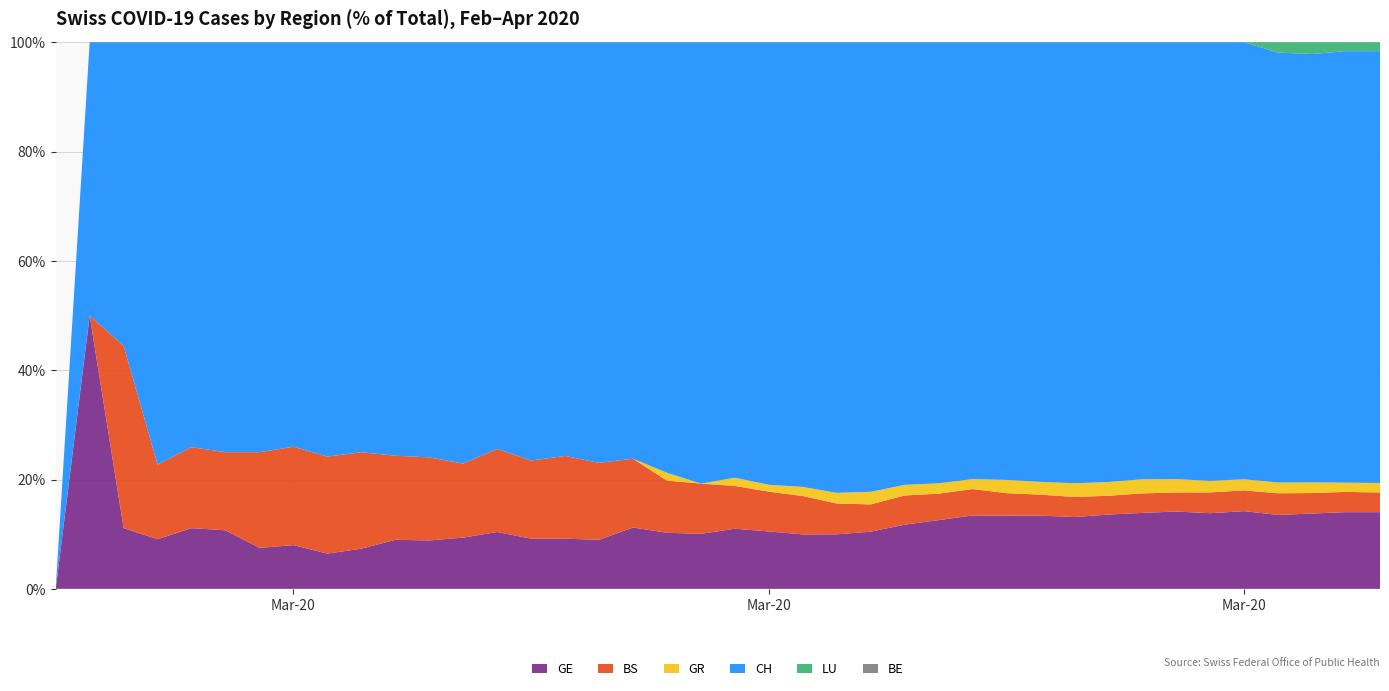

Reading right to left, list all the values displayed in this chart.

GE: 2020-04-04=421	2020-04-03=424	2020-04-02=424	2020-04-01=406	2020-03-31=405	2020-03-30=382	2020-03-29=365	2020-03-28=339	2020-03-27=313	2020-03-26=272	2020-03-25=258	2020-03-24=238	2020-03-23=214	2020-03-22=179	2020-03-21=145	2020-03-20=109	2020-03-19=92	2020-03-18=78	2020-03-17=75	2020-03-16=66	2020-03-15=46	2020-03-14=43	2020-03-13=33	2020-03-12=23	2020-03-11=20	2020-03-10=18	2020-03-09=13	2020-03-08=9	2020-03-07=7	2020-03-06=7	2020-03-05=5	2020-03-04=4	2020-03-03=4	2020-03-02=3	2020-03-01=3	2020-02-29=3	2020-02-28=2	2020-02-27=1	2020-02-26=1	2020-02-25=0
BS: 2020-04-04=108	2020-04-03=112	2020-04-02=115	2020-04-01=119	2020-03-31=108	2020-03-30=105	2020-03-29=90	2020-03-28=87	2020-03-27=79	2020-03-26=76	2020-03-25=74	2020-03-24=73	2020-03-23=77	2020-03-22=69	2020-03-21=66	2020-03-20=52	2020-03-19=52	2020-03-18=55	2020-03-17=52	2020-03-16=47	2020-03-15=42	2020-03-14=40	2020-03-13=37	2020-03-12=36	2020-03-11=33	2020-03-10=28	2020-03-09=19	2020-03-08=13	2020-03-07=12	2020-03-06=12	2020-03-05=12	2020-03-04=11	2020-03-03=9	2020-03-02=7	2020-03-01=4	2020-02-29=4	2020-02-28=3	2020-02-27=3	2020-02-26=0	2020-02-25=0
GR: 2020-04-04=52	2020-04-03=51	2020-04-02=60	2020-04-01=59	2020-03-31=58	2020-03-30=58	2020-03-29=63	2020-03-28=63	2020-03-27=58	2020-03-26=52	2020-03-25=45	2020-03-24=43	2020-03-23=29	2020-03-22=27	2020-03-21=24	2020-03-20=24	2020-03-19=18	2020-03-18=13	2020-03-17=9	2020-03-16=9	2020-03-15=0	2020-03-14=6	2020-03-13=0	2020-03-12=0	2020-03-11=0	2020-03-10=0	2020-03-09=0	2020-03-08=0	2020-03-07=0	2020-03-06=0	2020-03-05=0	2020-03-04=0	2020-03-03=0	2020-03-02=0	2020-03-01=0	2020-02-29=0	2020-02-28=0	2020-02-27=0	2020-02-26=0	2020-02-25=0
CH: 2020-04-04=2370	2020-04-03=2386	2020-04-02=2410	2020-04-01=2361	2020-03-31=2277	2020-03-30=2215	2020-03-29=2062	2020-03-28=1950	2020-03-27=1852	2020-03-26=1670	2020-03-25=1549	2020-03-24=1422	2020-03-23=1274	2020-03-22=1149	2020-03-21=1000	2020-03-20=857	2020-03-19=760	2020-03-18=637	2020-03-17=578	2020-03-16=478	2020-03-15=369	2020-03-14=330	2020-03-13=224	2020-03-12=197	2020-03-11=165	2020-03-10=150	2020-03-09=93	2020-03-08=74	2020-03-07=60	2020-03-06=59	2020-03-05=51	2020-03-04=47	2020-03-03=37	2020-03-02=30	2020-03-01=21	2020-02-29=20	2020-02-28=17	2020-02-27=5	2020-02-26=1	2020-02-25=0
LU: 2020-04-04=49	2020-04-03=49	2020-04-02=66	2020-04-01=57	2020-03-31=0	2020-03-30=0	2020-03-29=0	2020-03-28=0	2020-03-27=0	2020-03-26=0	2020-03-25=0	2020-03-24=0	2020-03-23=0	2020-03-22=0	2020-03-21=0	2020-03-20=0	2020-03-19=0	2020-03-18=0	2020-03-17=0	2020-03-16=0	2020-03-15=0	2020-03-14=0	2020-03-13=0	2020-03-12=0	2020-03-11=0	2020-03-10=0	2020-03-09=0	2020-03-08=0	2020-03-07=0	2020-03-06=0	2020-03-05=0	2020-03-04=0	2020-03-03=0	2020-03-02=0	2020-03-01=0	2020-02-29=0	2020-02-28=0	2020-02-27=0	2020-02-26=0	2020-02-25=0
BE: 2020-04-04=0	2020-04-03=0	2020-04-02=0	2020-04-01=0	2020-03-31=0	2020-03-30=0	2020-03-29=0	2020-03-28=0	2020-03-27=0	2020-03-26=0	2020-03-25=0	2020-03-24=0	2020-03-23=0	2020-03-22=0	2020-03-21=0	2020-03-20=0	2020-03-19=0	2020-03-18=0	2020-03-17=0	2020-03-16=0	2020-03-15=0	2020-03-14=0	2020-03-13=0	2020-03-12=0	2020-03-11=0	2020-03-10=0	2020-03-09=0	2020-03-08=0	2020-03-07=0	2020-03-06=0	2020-03-05=0	2020-03-04=0	2020-03-03=0	2020-03-02=0	2020-03-01=0	2020-02-29=0	2020-02-28=0	2020-02-27=0	2020-02-26=0	2020-02-25=0